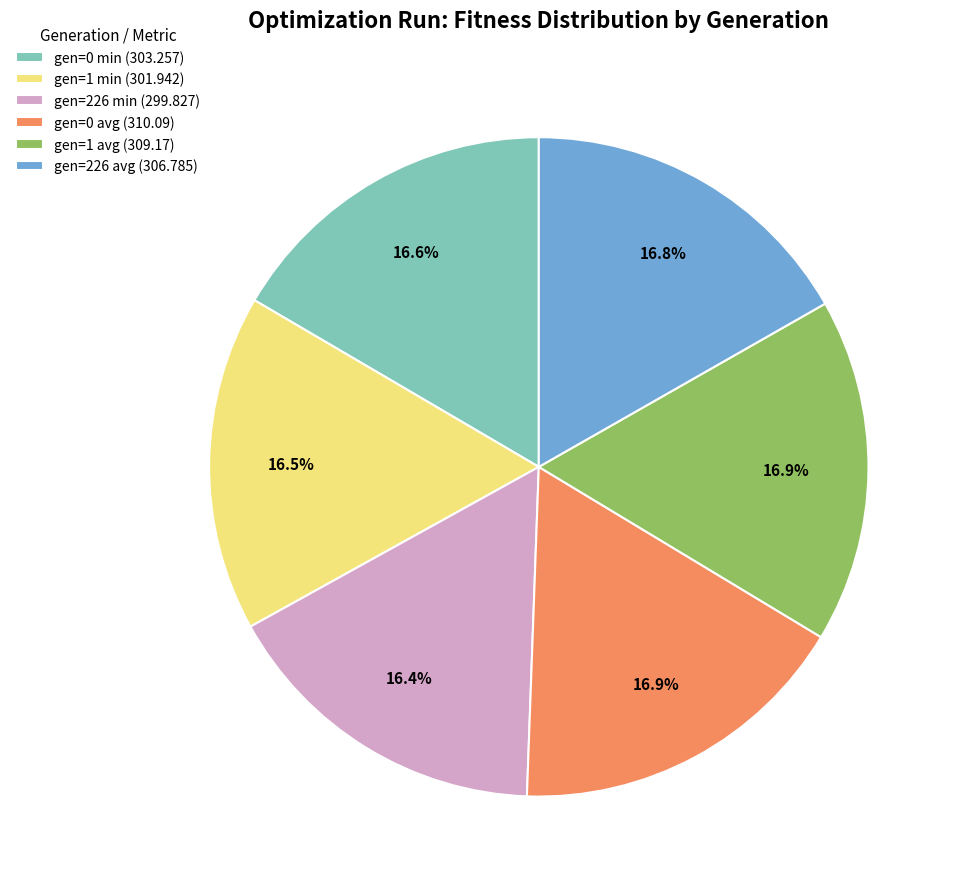

Combined, do gen=226 min (299.827) and gen=226 avg (306.785) account for over 50%?

No